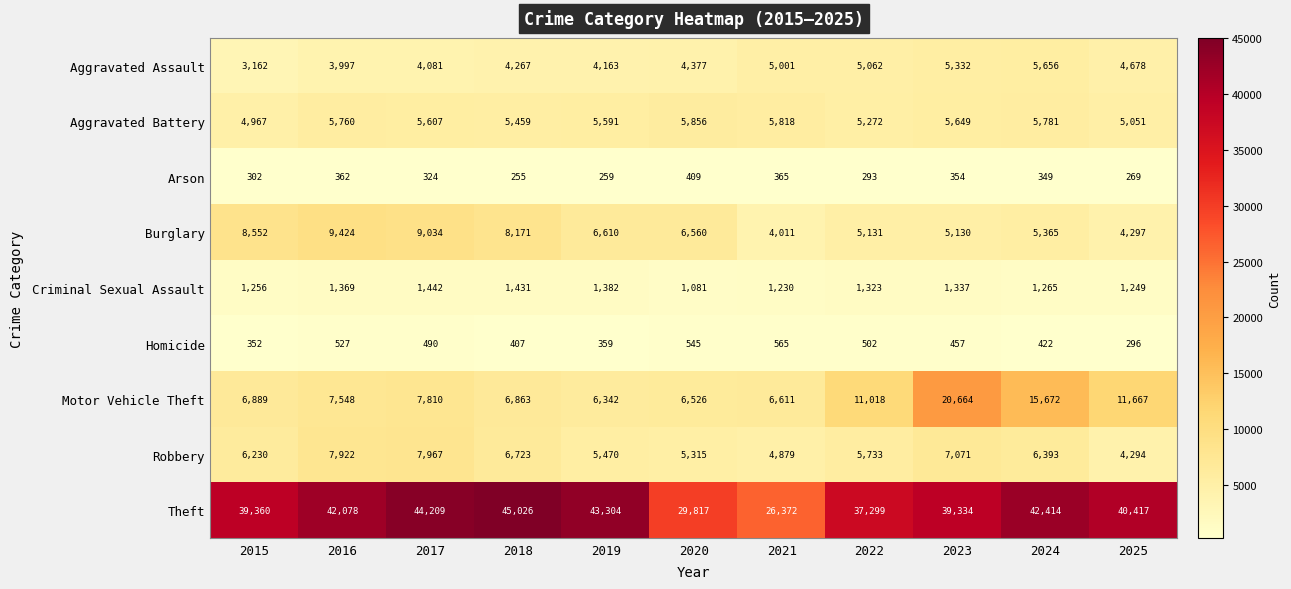

What is the lowest value of the Arson series?

255